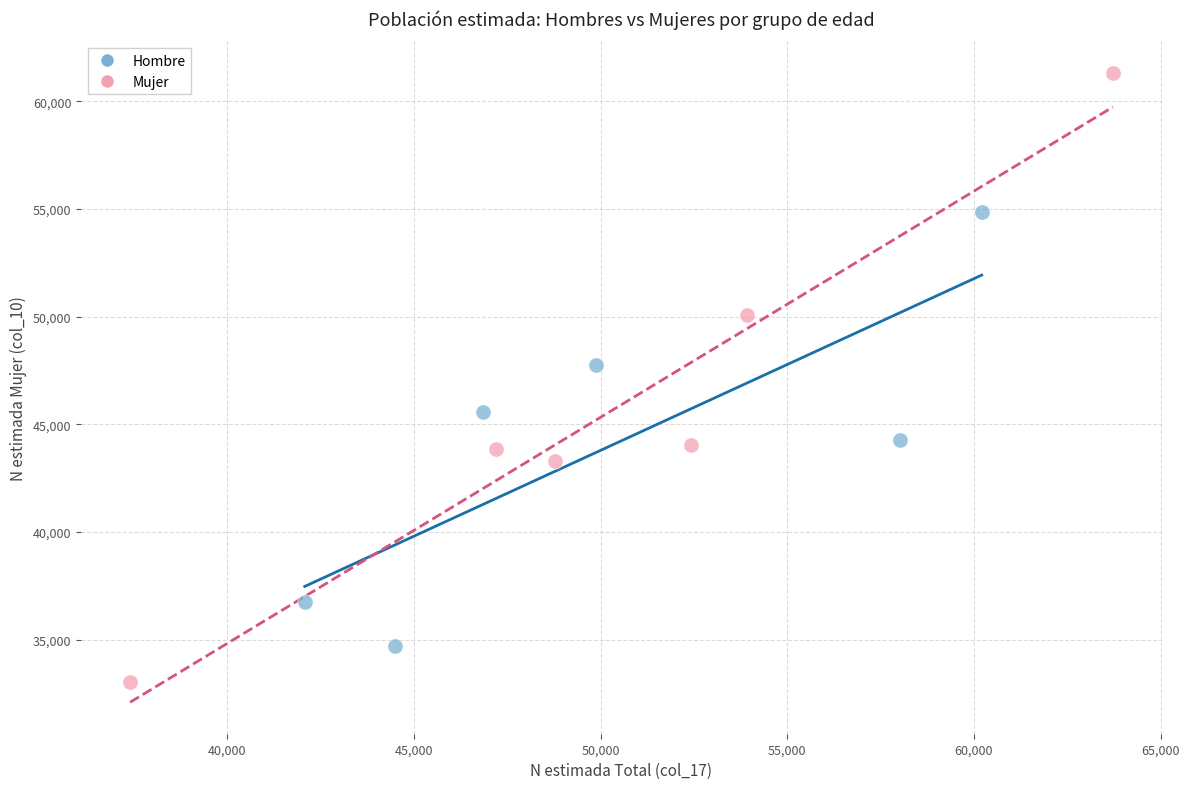

Which series contains the lowest Y value?

Mujer